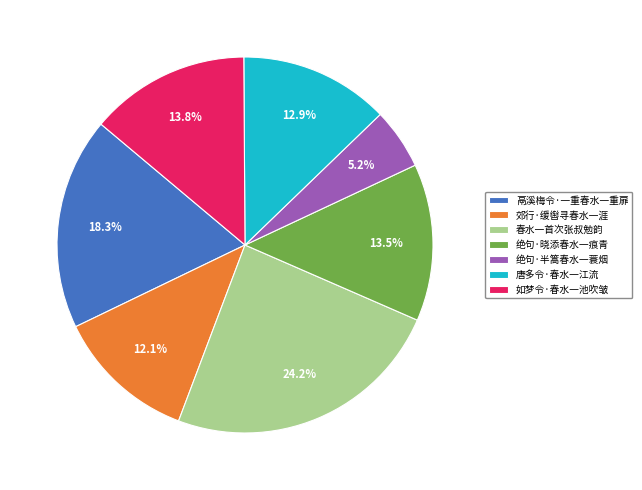

How many slices are in this pie chart?

7